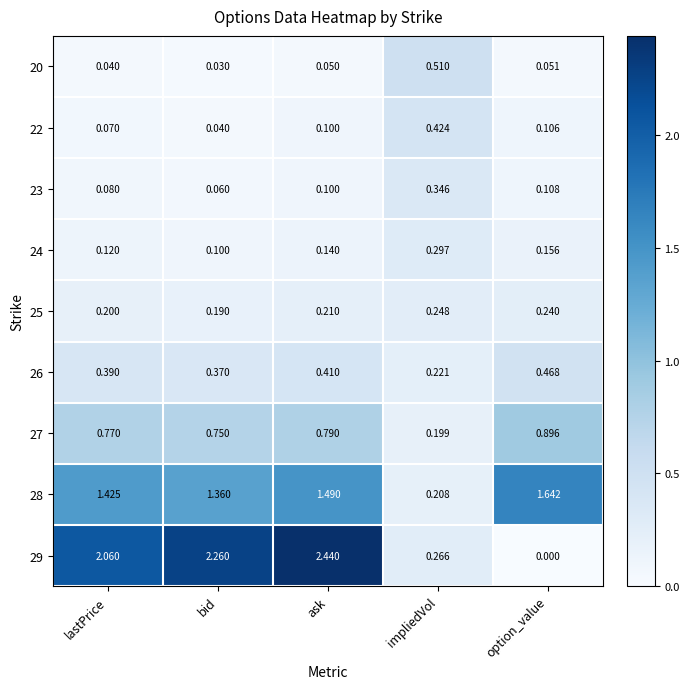

Where is 26 nearest to the value 0?

impliedVol